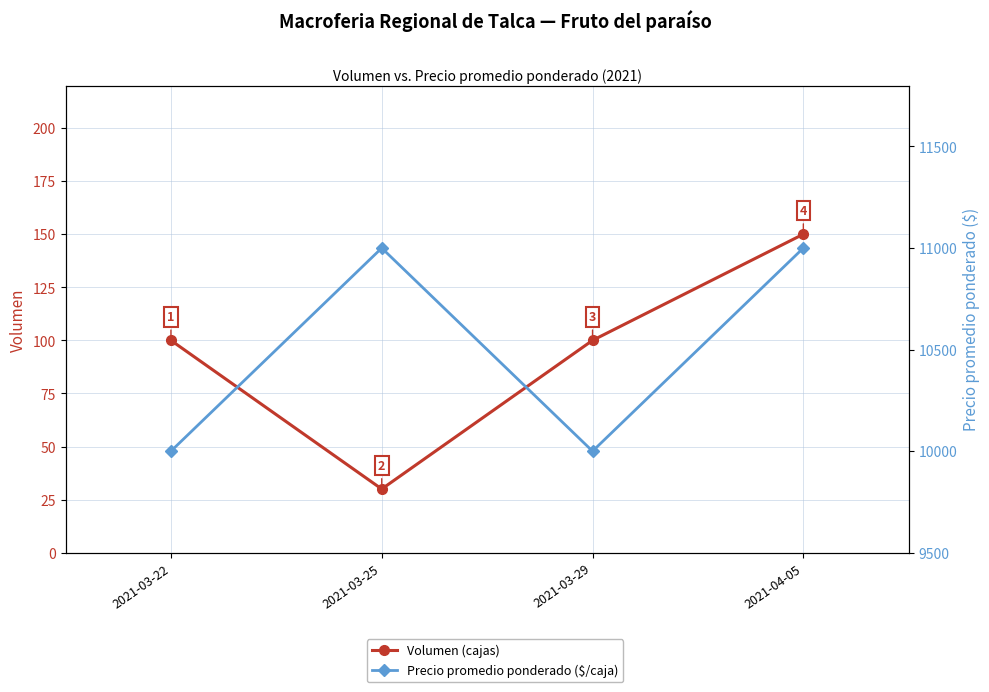

The Precio promedio ponderado series shows 13400 at 2021-03-29. True or false?

False